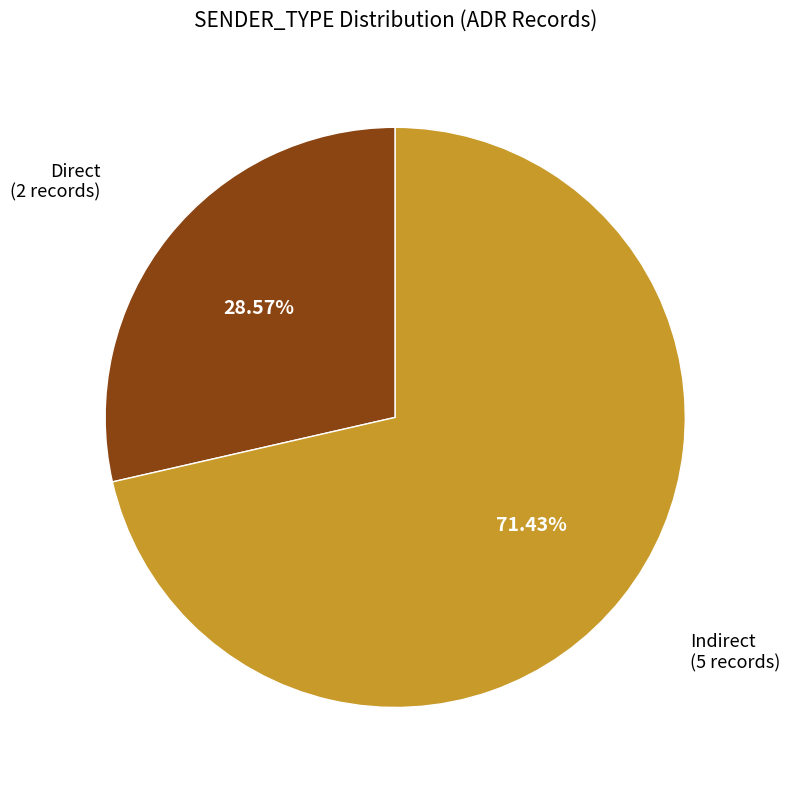

To the nearest percent, what percentage of the pie is Direct?

29%